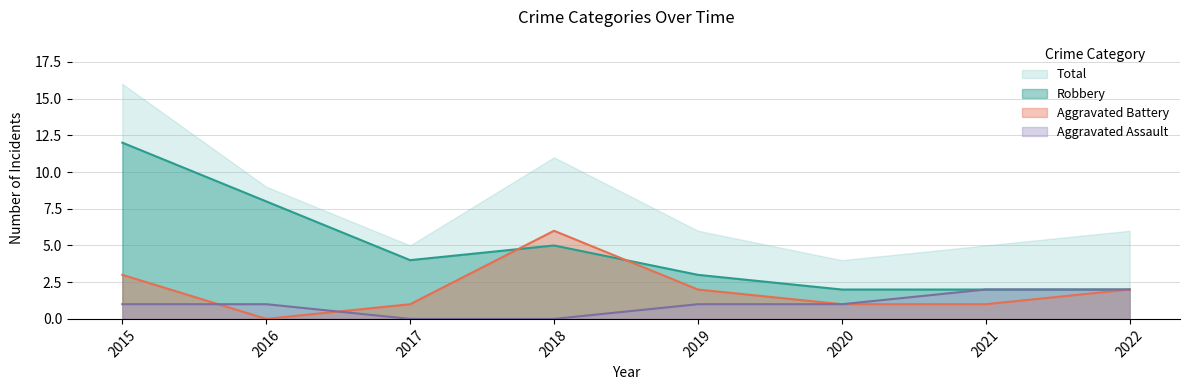

Does the chart display data point markers on the line(s)?

No